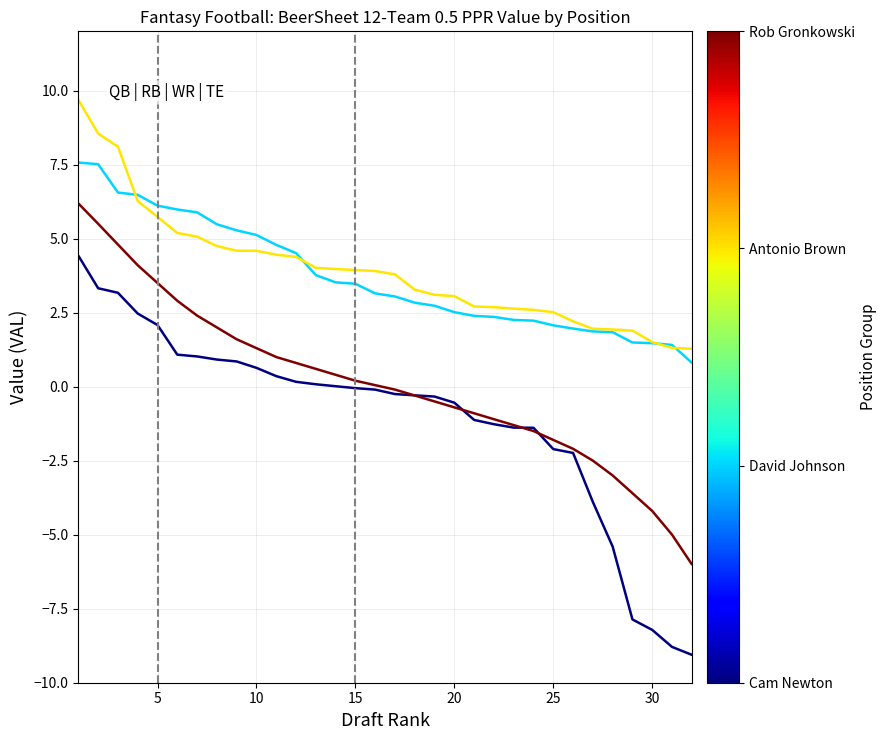

What is the greatest value displayed?

9.7